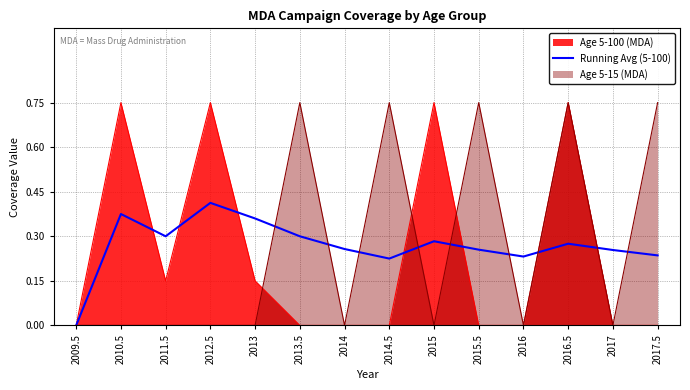

What is the label of the 9th point from the right?

2013.5